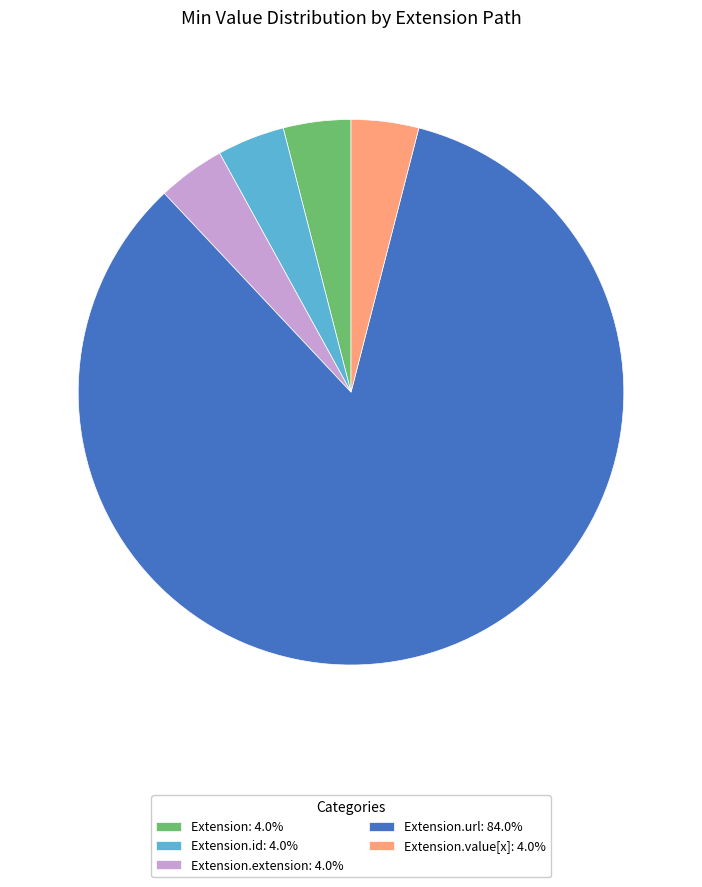

Does any single category account for the majority?

Yes